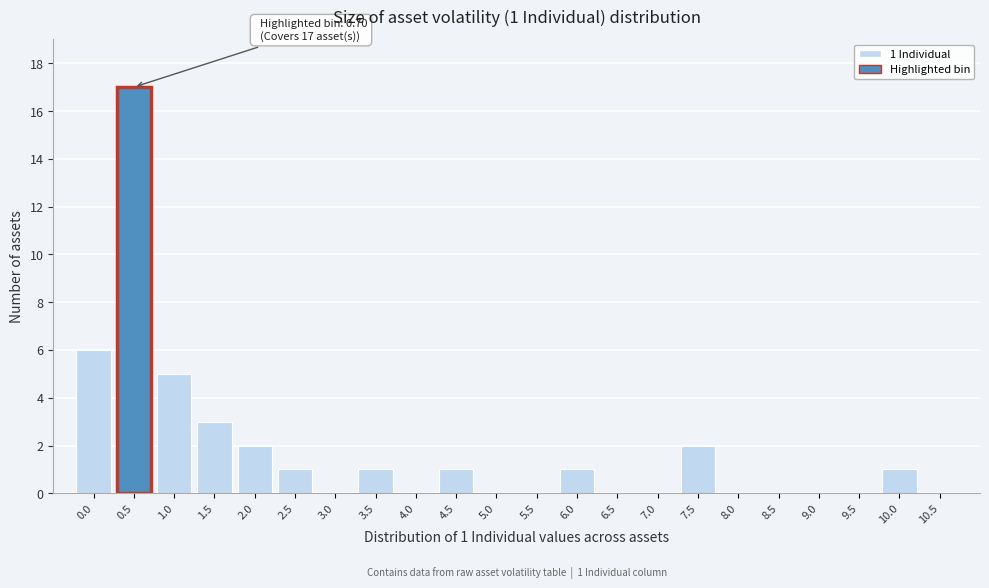

Reading left to right, transcribe all the data shown in this chart.

0.0=6	0.5=17	1.0=5	1.5=3	2.0=2	2.5=1	3.0=0	3.5=1	4.0=0	4.5=1	5.0=0	5.5=0	6.0=1	6.5=0	7.0=0	7.5=2	8.0=0	8.5=0	9.0=0	9.5=0	10.0=1	10.5=0